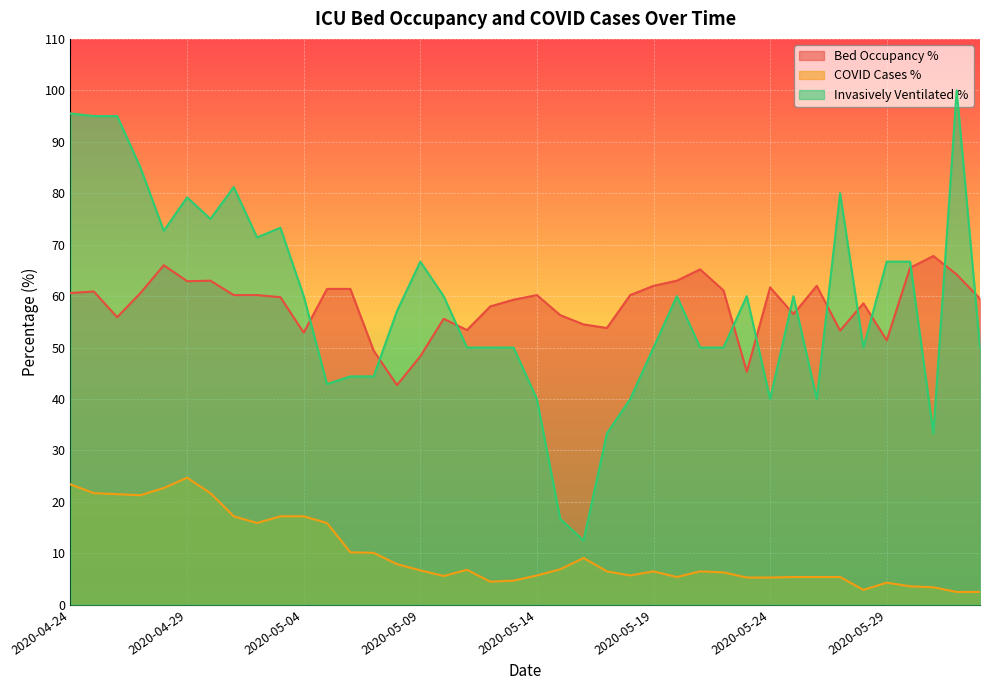

How many interior local peaks does the betten_belegt_proz series have?

10